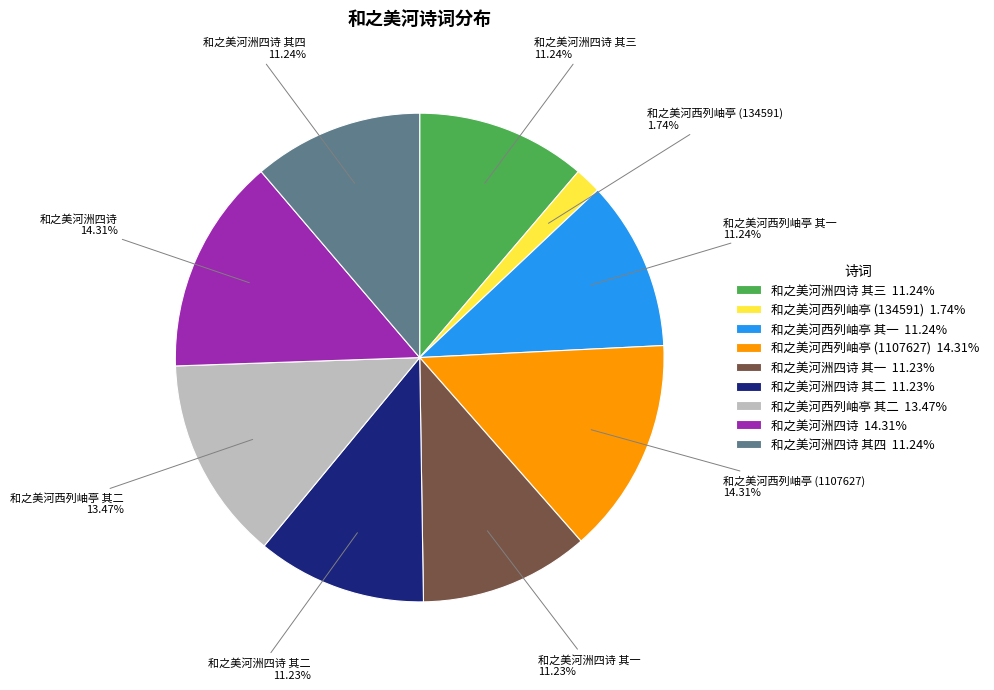

Combined, do 和之美河西列岫亭 其一 11.24% and 和之美河西列岫亭 (1107627) 14.31% account for over 50%?

No